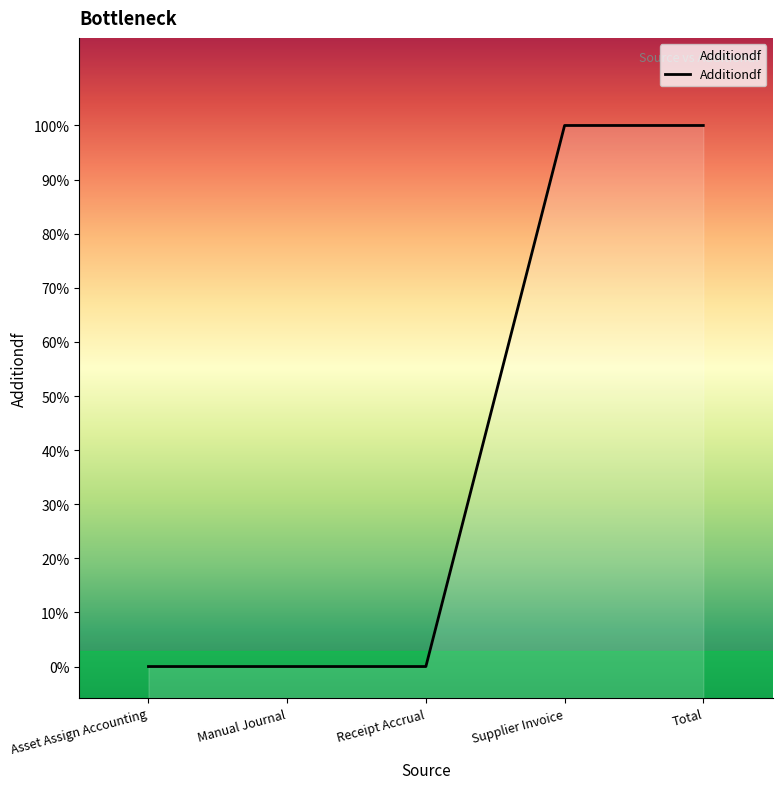

What is the sum of the values at Supplier Invoice and Total?

34425.6